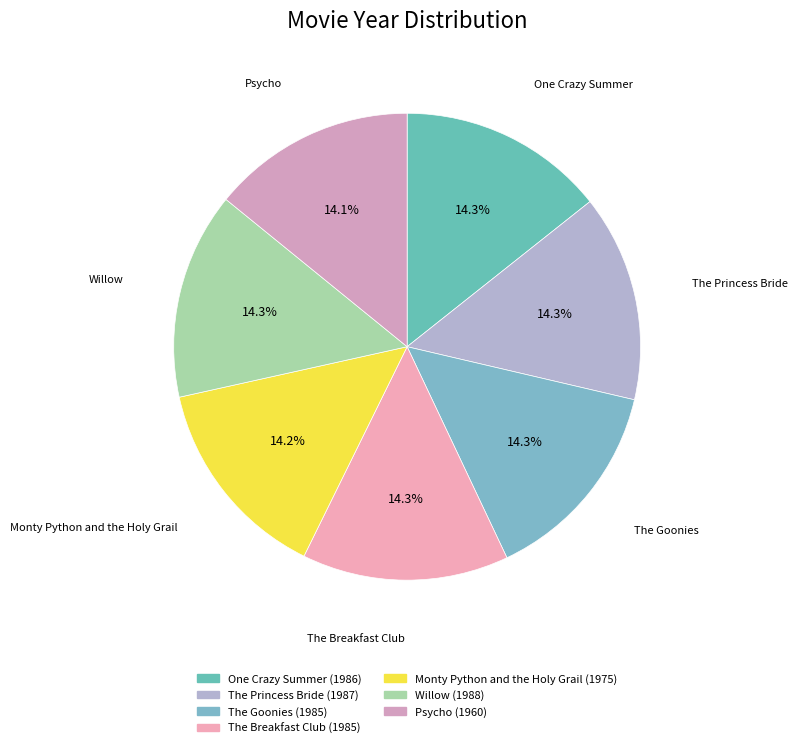

How many slices are in this pie chart?

7